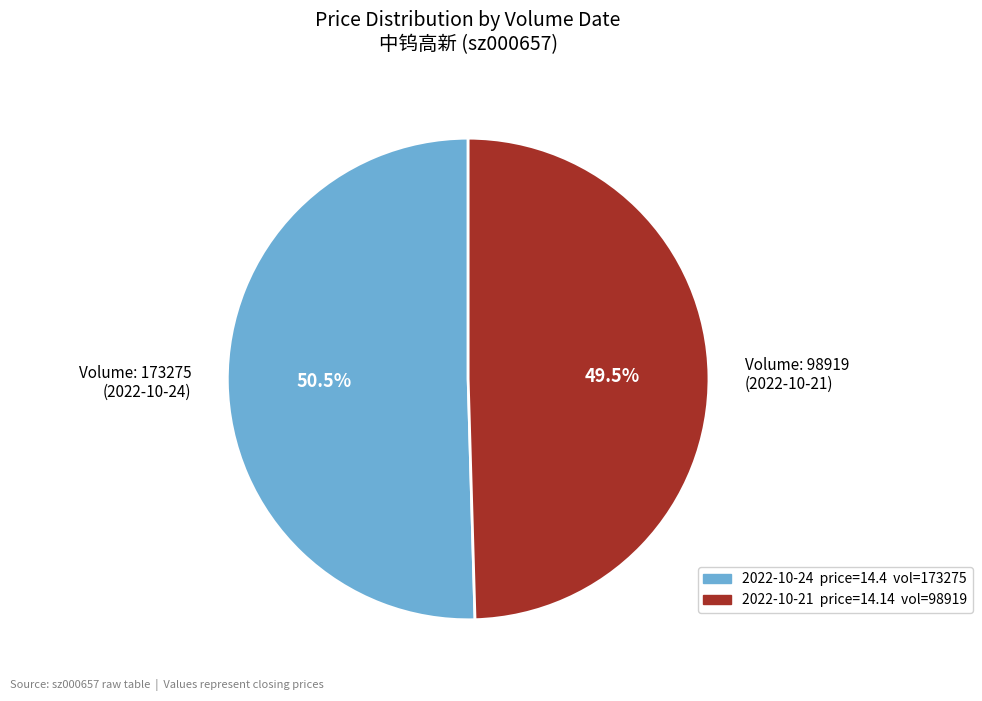

Which has a higher value, Volume: 98919 (2022-10-21) or Volume: 173275 (2022-10-24)?

Volume: 173275 (2022-10-24)